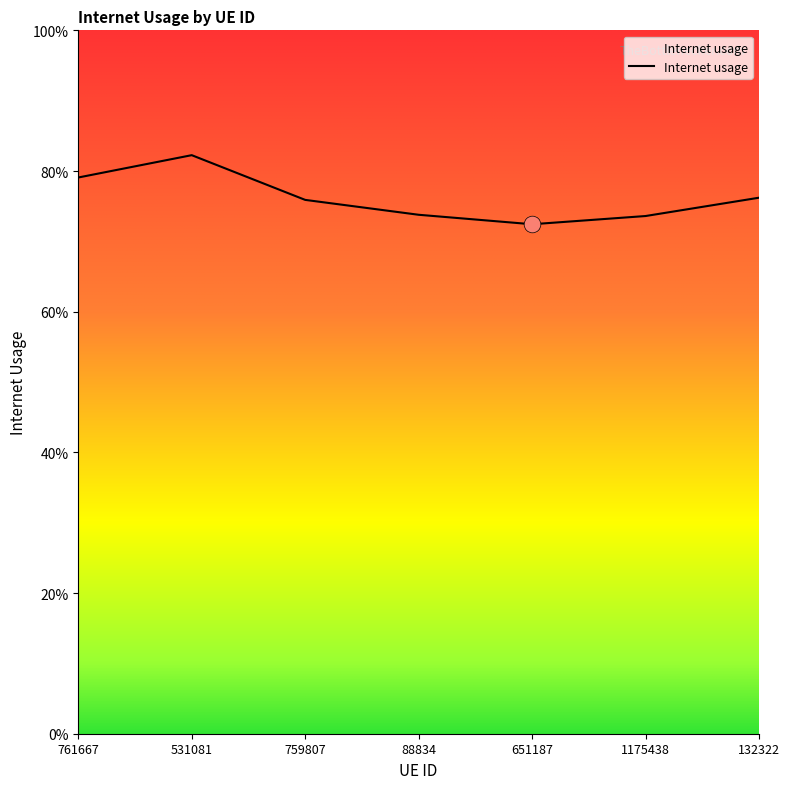

The chart shows a value of 1.1 at 132322. True or false?

False